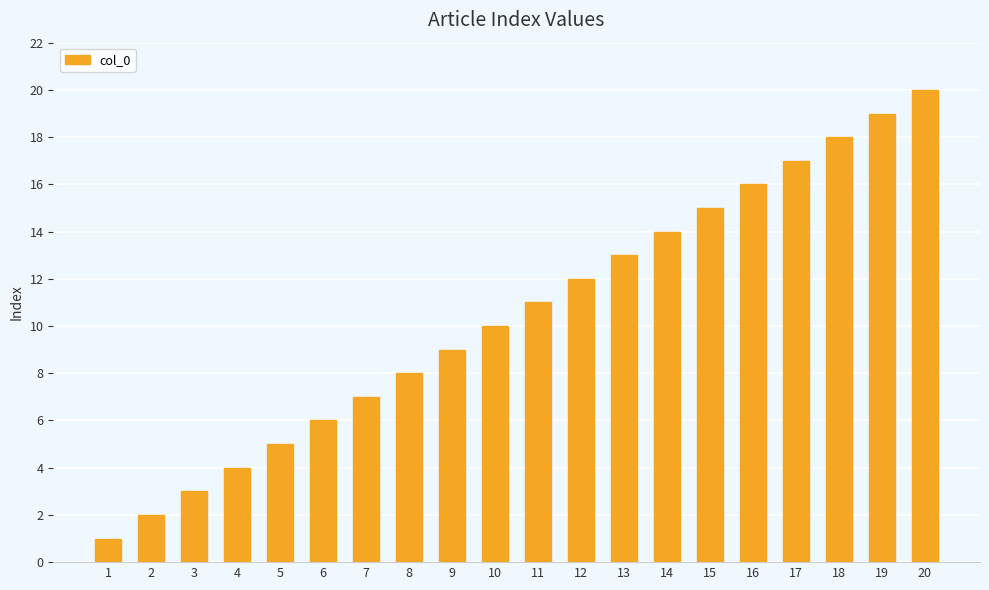

The chart shows a value of 26 at 18. True or false?

False